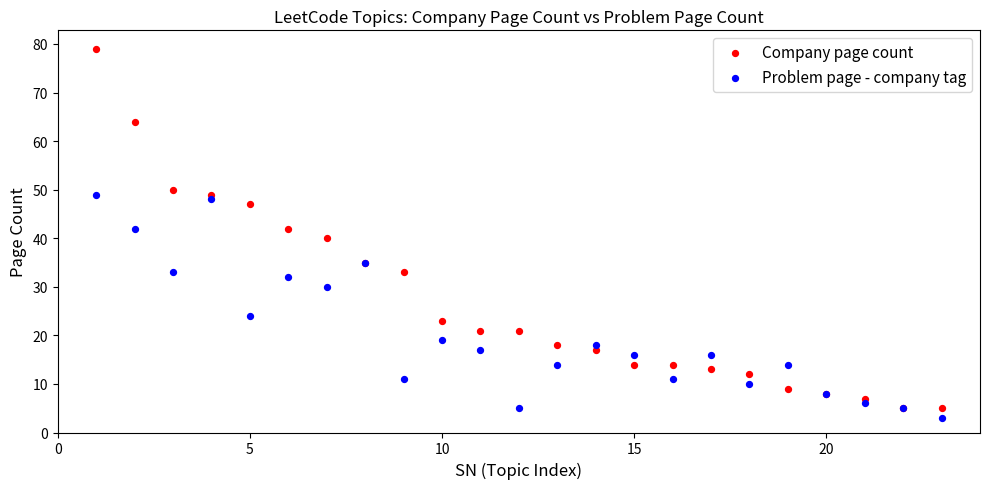

Which series reaches the maximum Y coordinate?

Company page count